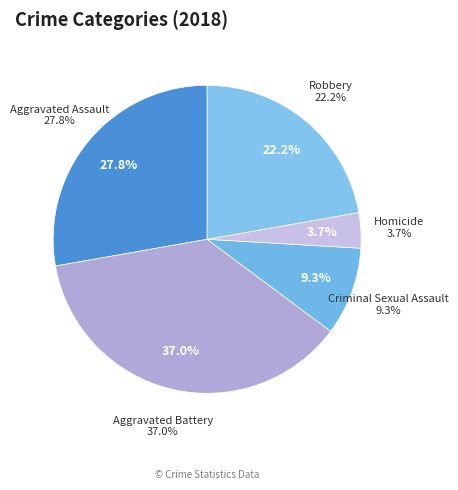

True or false: Homicide accounts for 1% of the total.

False